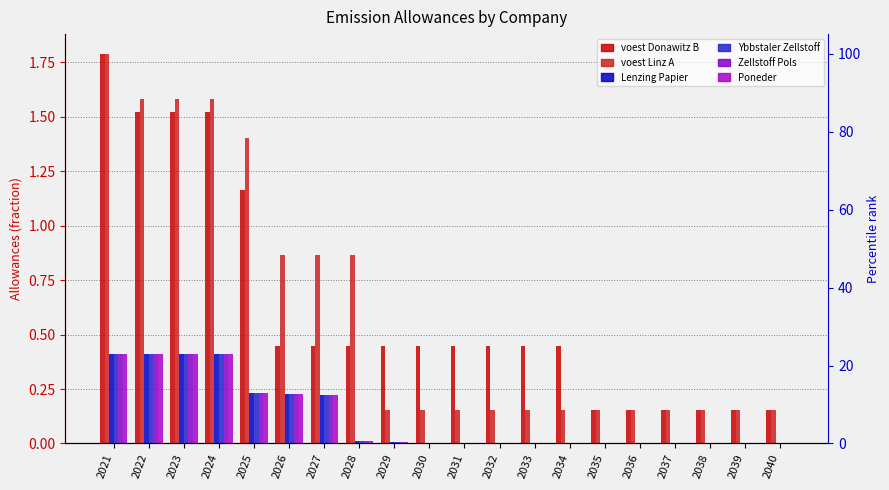

What is the maximum value shown in the chart?

1.8